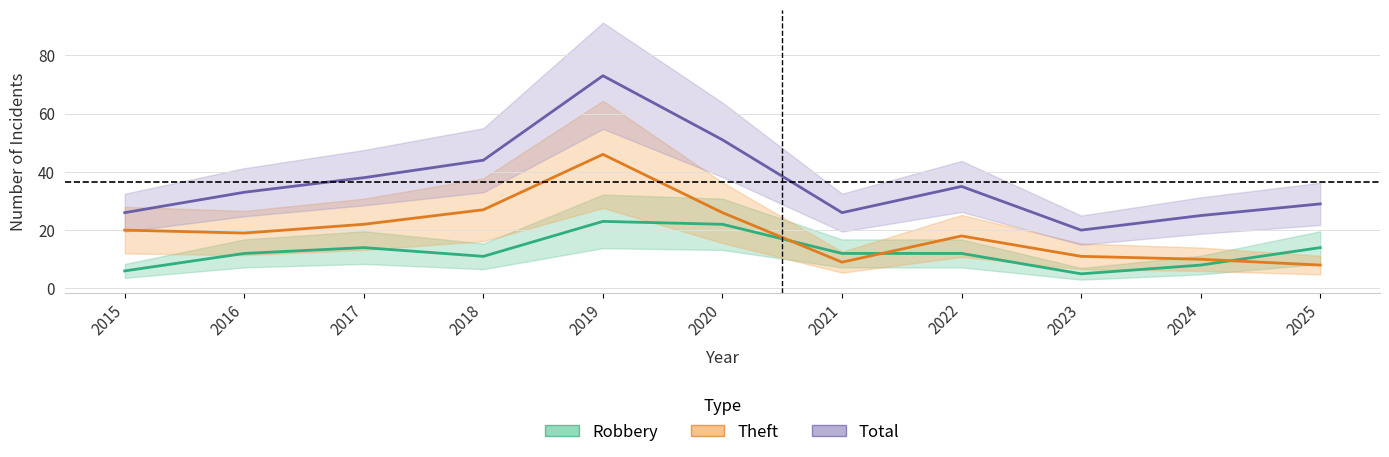

Which series changed the most between 2019 and 2022?

Total